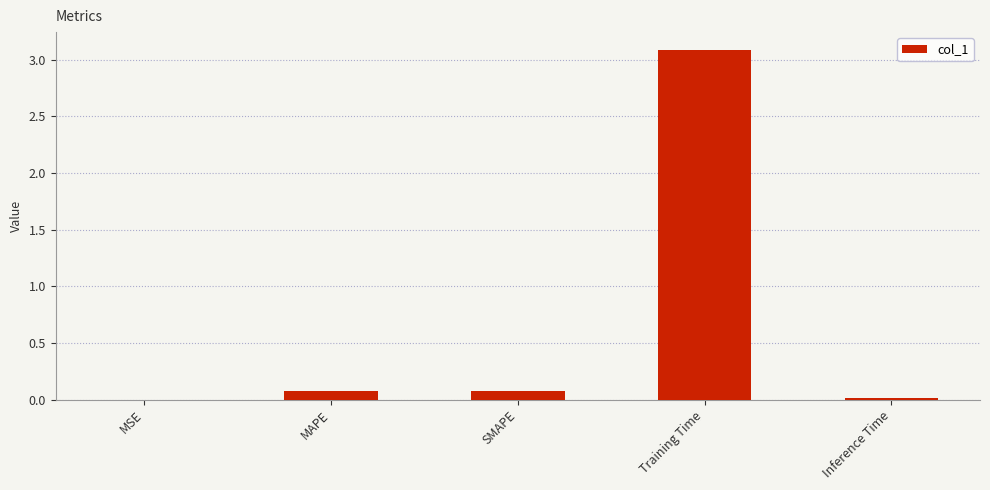

What is the change in value from SMAPE to Training Time?

+3.0